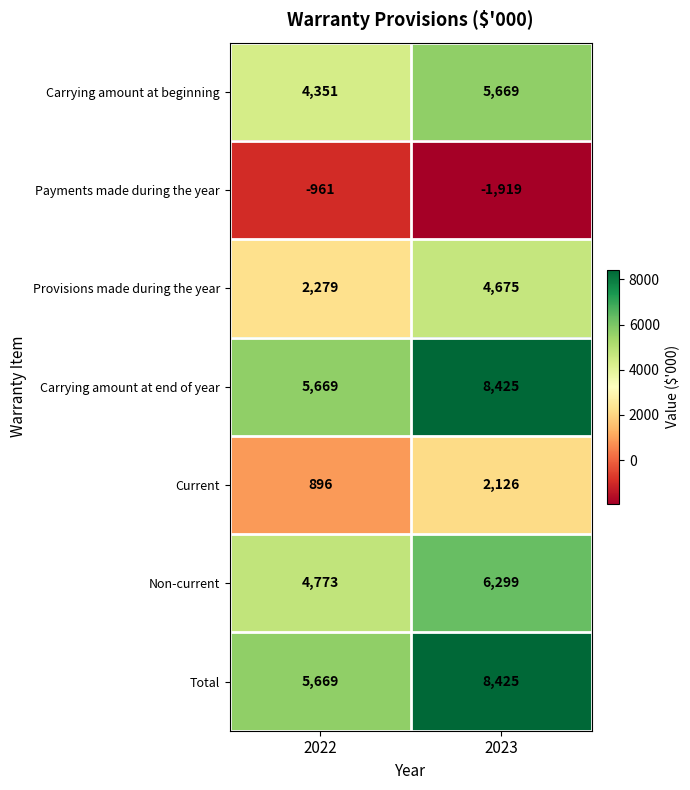

Which category has the lowest value across all series?

2023